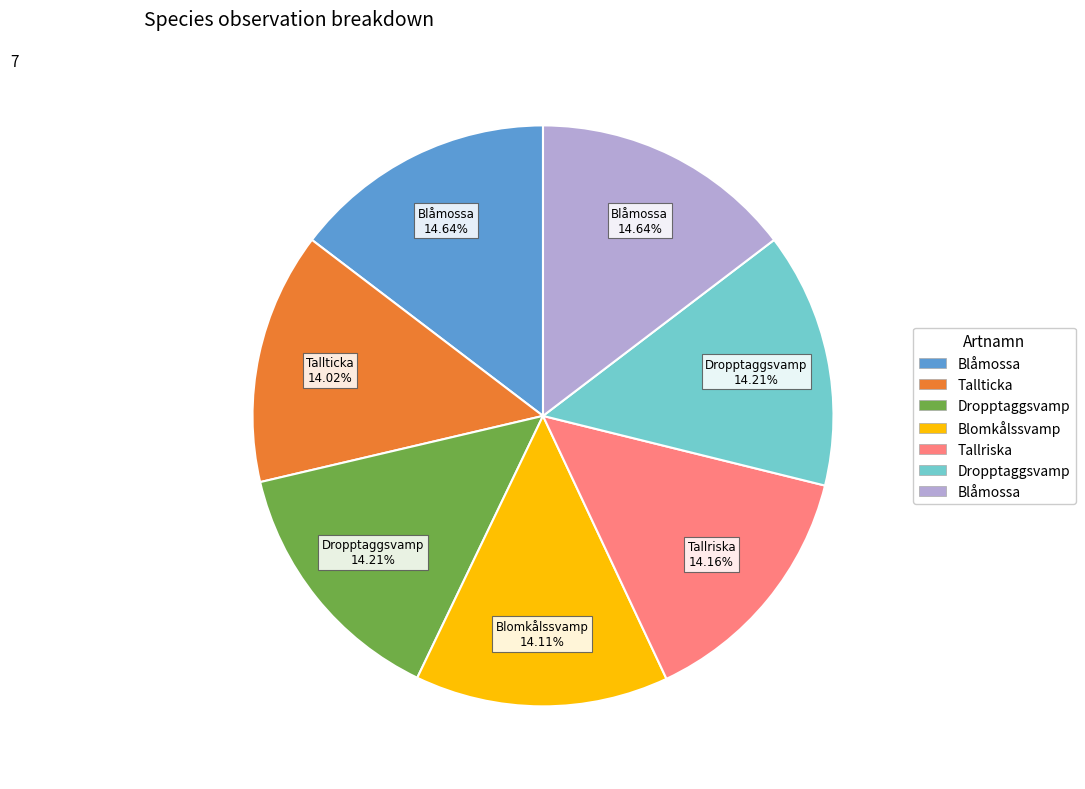

Count the number of slices in the pie.

7